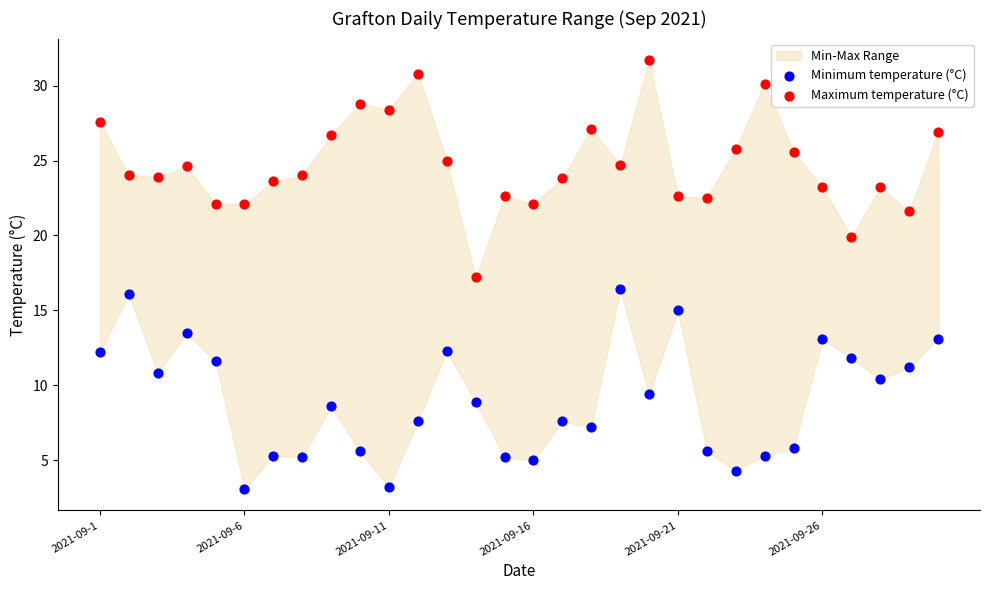

Which series contains the lowest Y value?

Minimum temperature (°C)